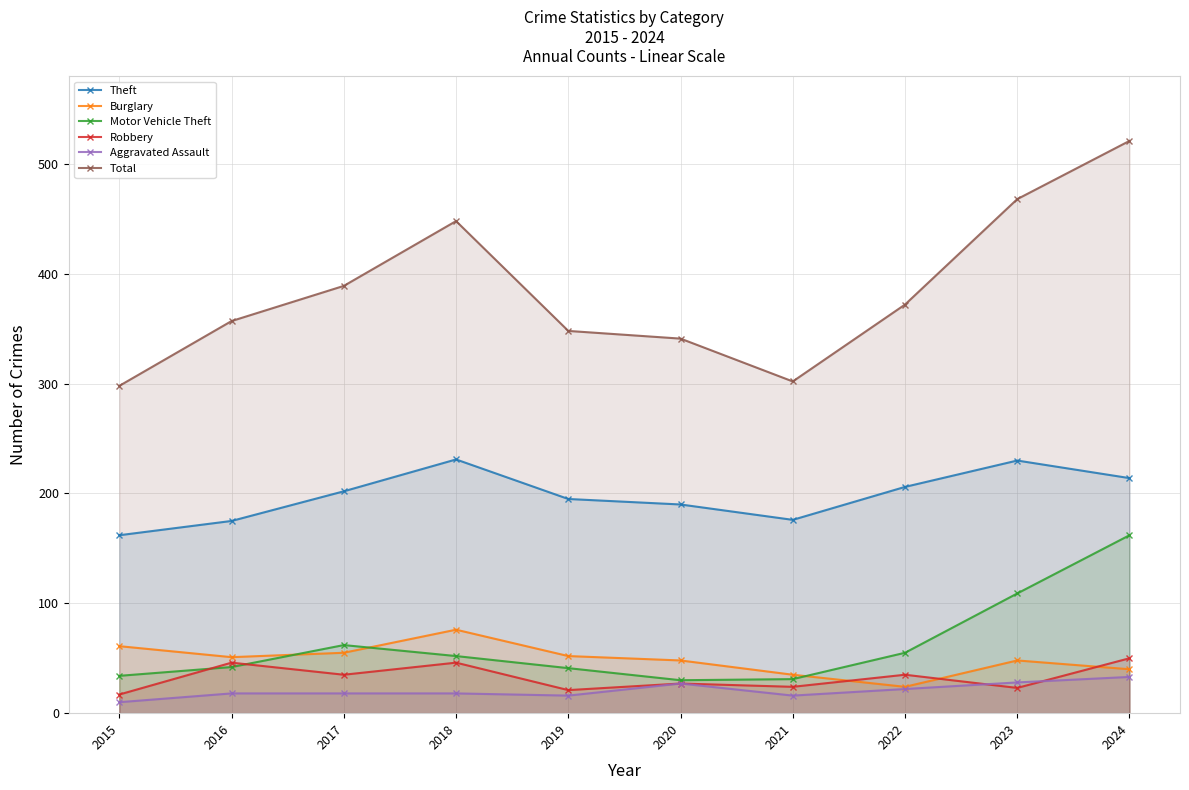

How many lines are shown in the chart?

6